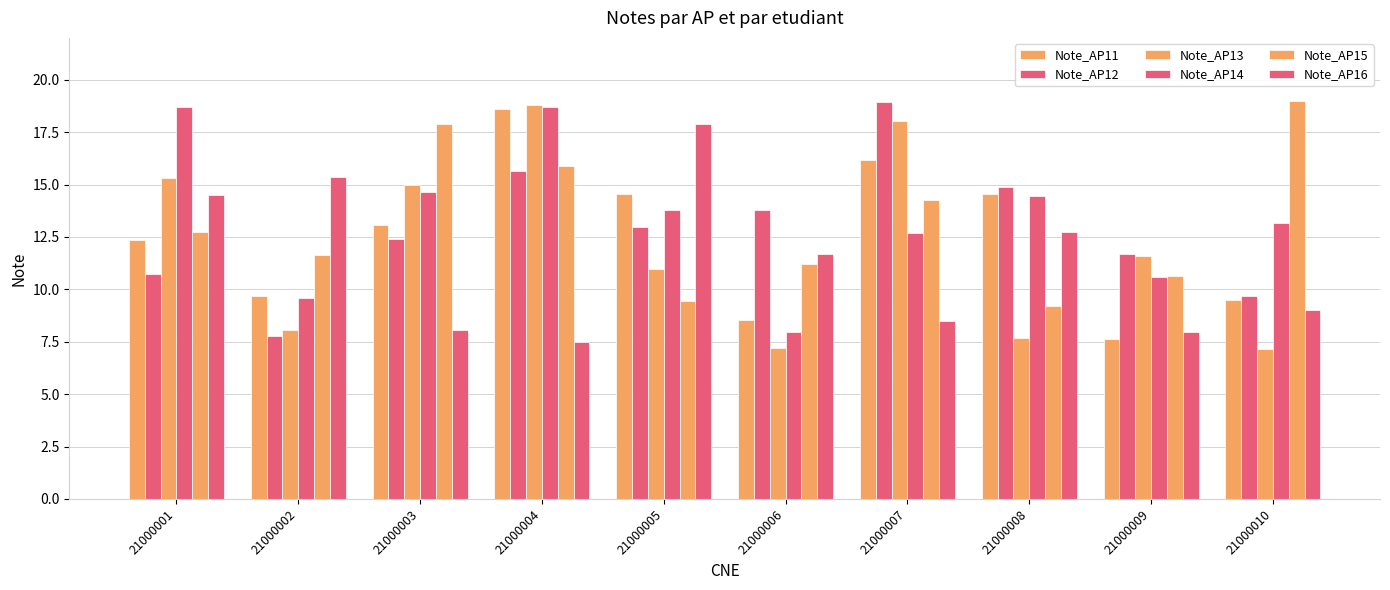

What is the minimum value for Note_AP12?

7.8